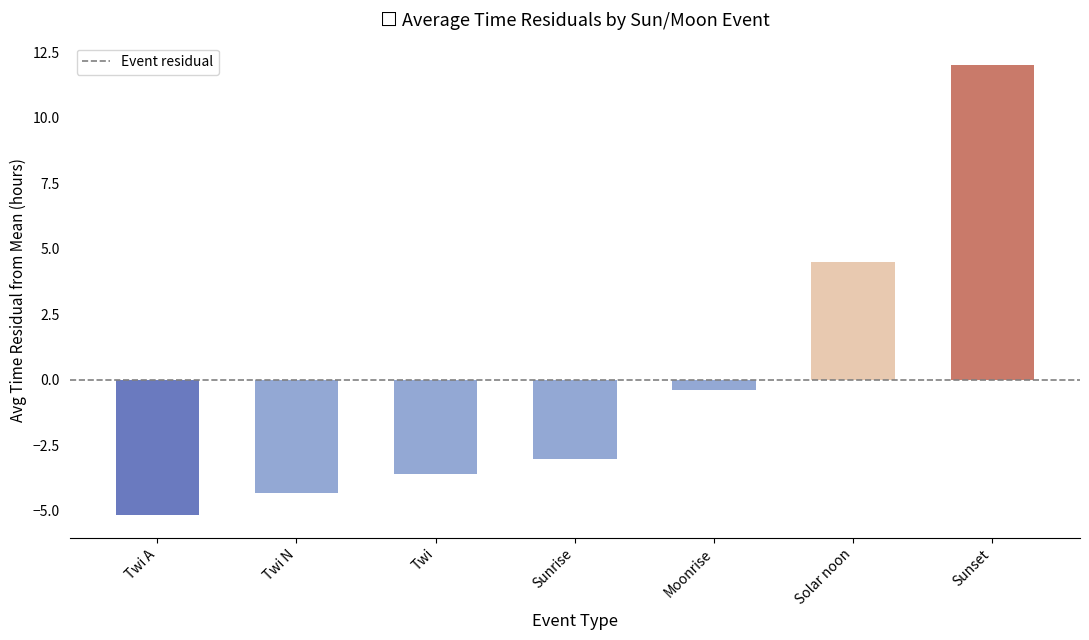

What is the difference between the values at Twi A and Twi?

1.6